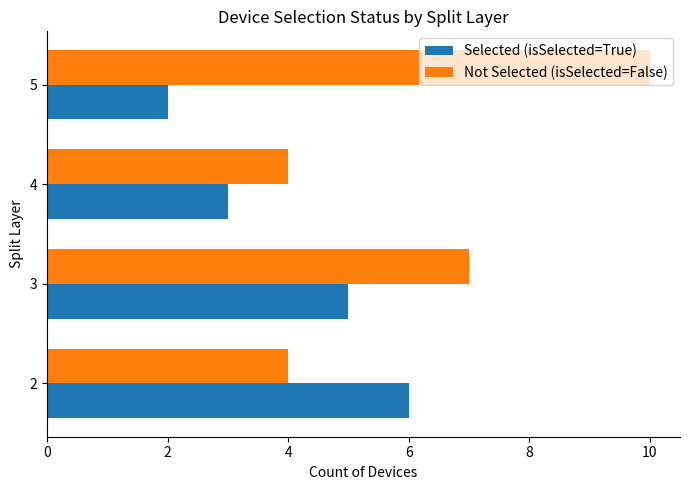

Is it true that Not Selected (isSelected=False) equals 7 at 3?

True